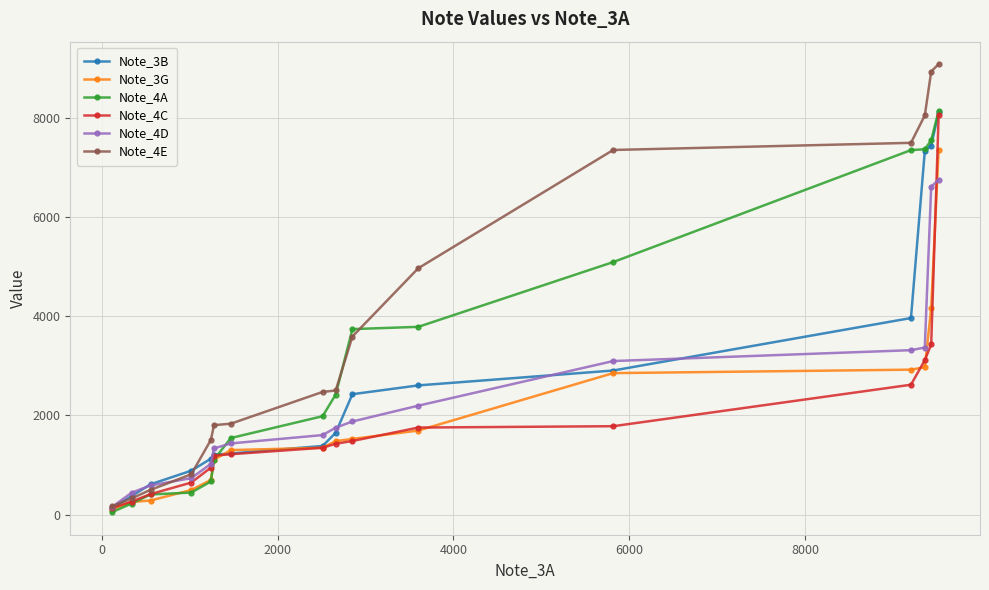

What is the value of the Note_3G point at the 4th from the left?

496.6